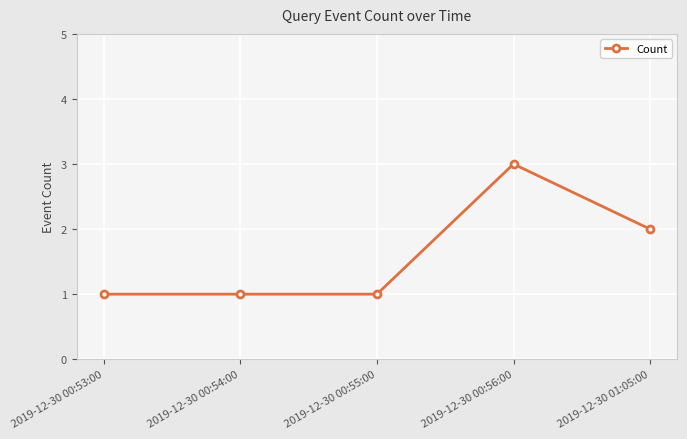

Which category has the highest value across all series?

2019-12-30 00:56:00